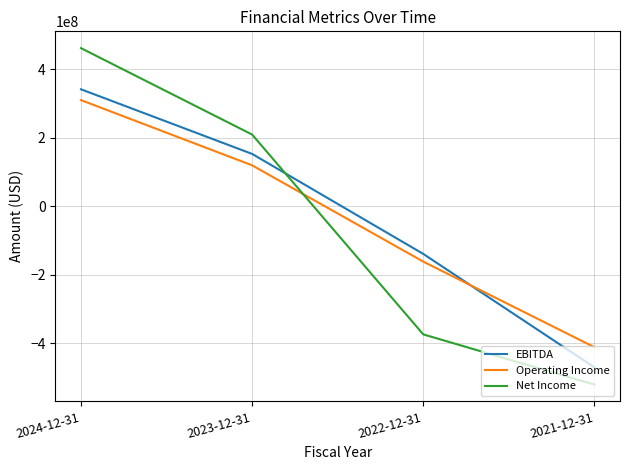

Where do EBITDA and Net Income first cross each other?

2023-12-31 and 2022-12-31